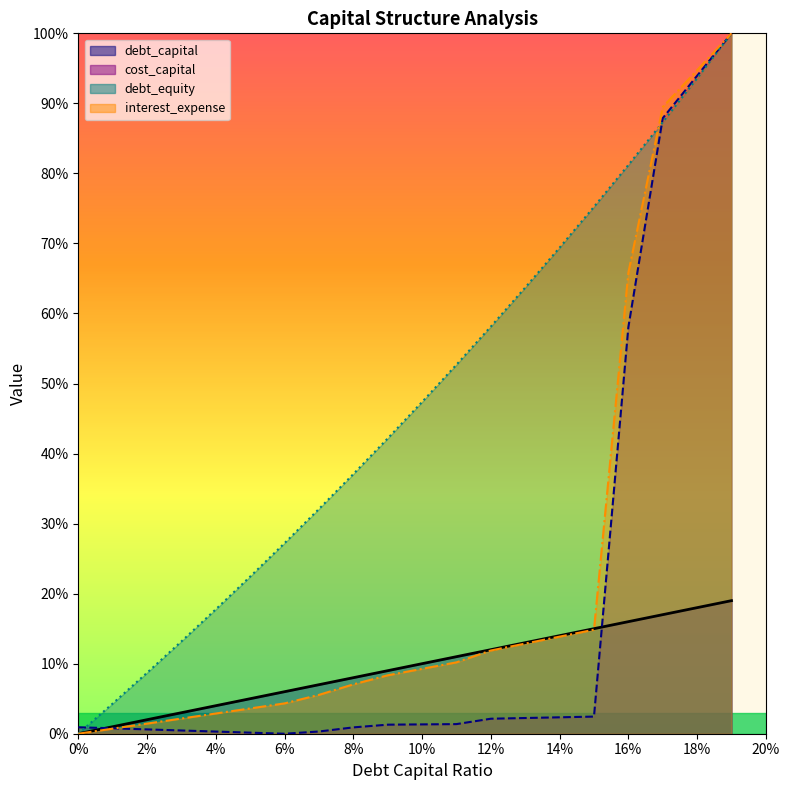

Rank the categories by interest_expense value from lowest to highest.

0, 0.01, 0.02, 0.03, 0.04, 0.05, 0.06, 0.07, 0.08, 0.09, 0.1, 0.11, 0.12, 0.13, 0.14, 0.15, 0.16, 0.17, 0.18, 0.19